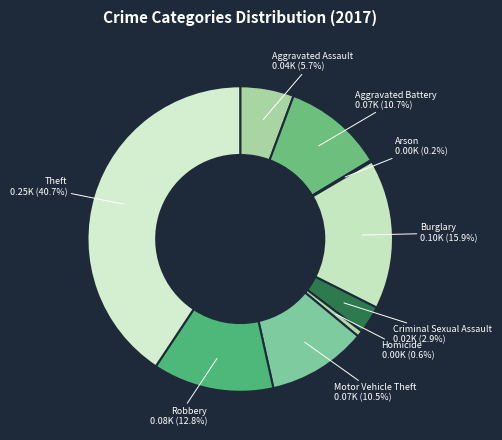

Which has a higher value, Aggravated Assault or Theft?

Theft